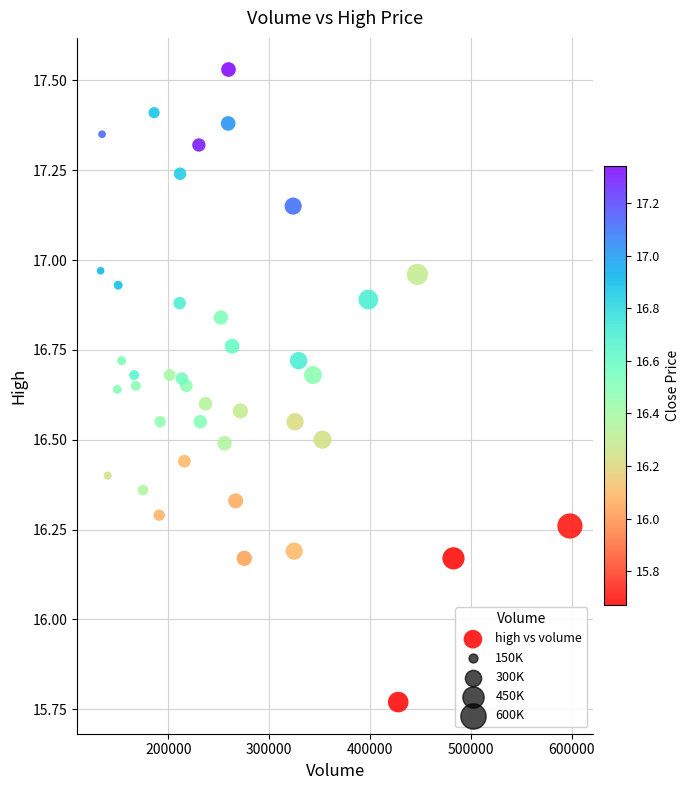

What is the range of X values (max minus min)?

465602.0